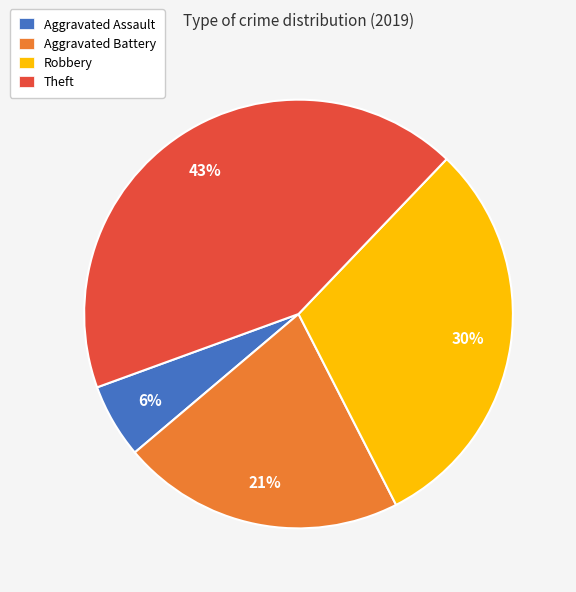

Is Aggravated Assault the majority of the pie?

No